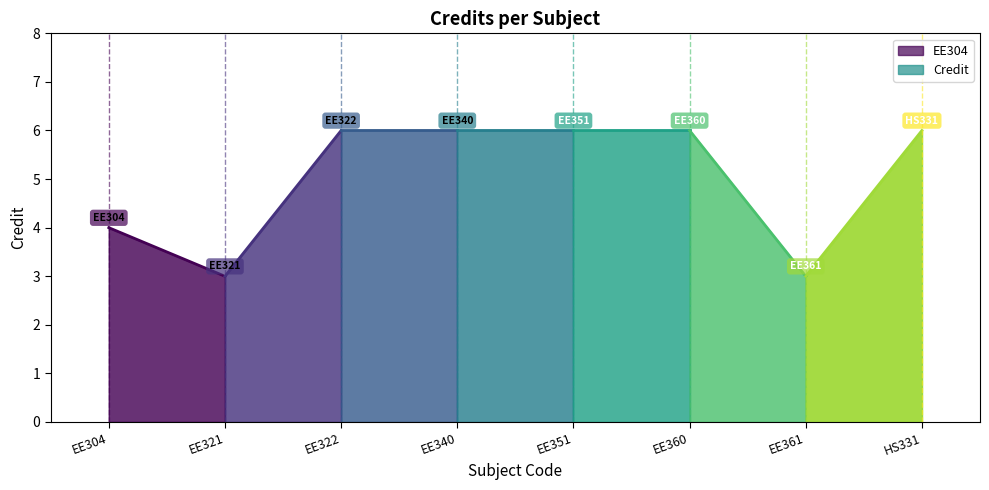

True or false: the data shows 3 at EE361.

True